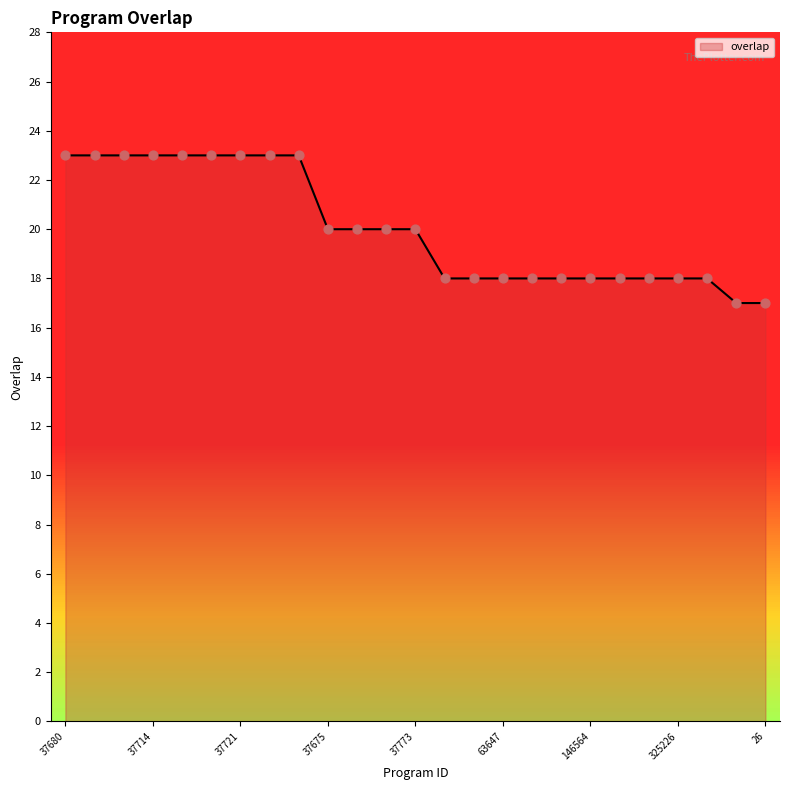

What is the minimum value shown in the chart?

17